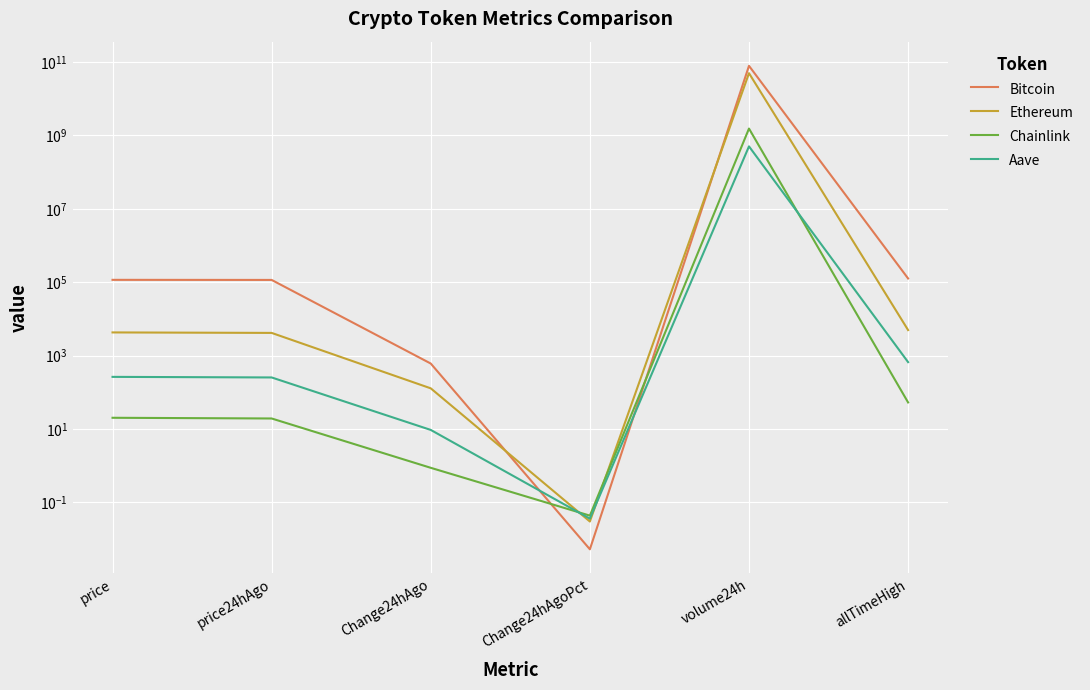

List the labels in order of Aave value, largest first.

volume24h, allTimeHigh, price, price24hAgo, Change24hAgo, Change24hAgoPct